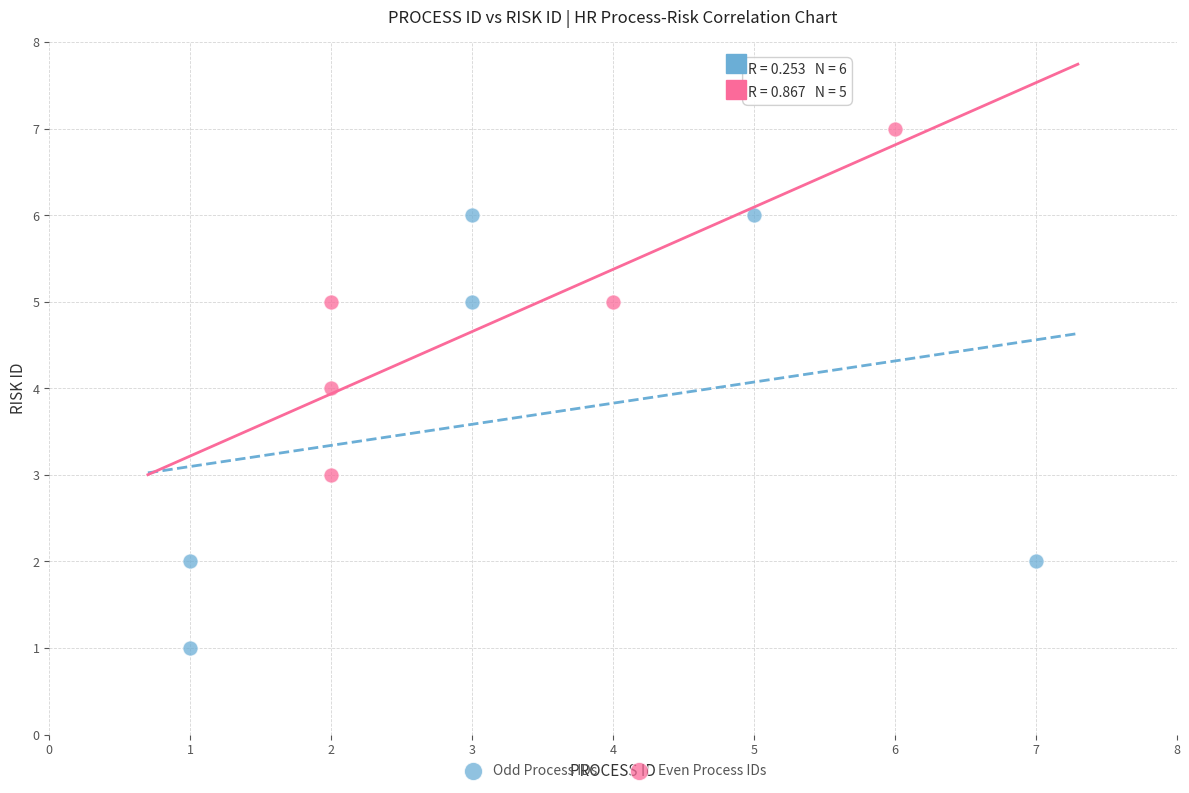

Which series contains the lowest Y value?

Odd Process IDs